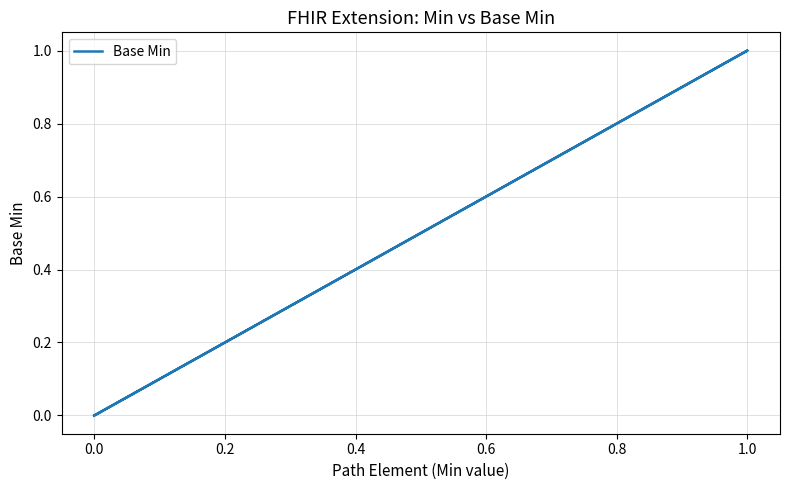

How many points are higher than both their immediate neighbors (excluding endpoints)?

1